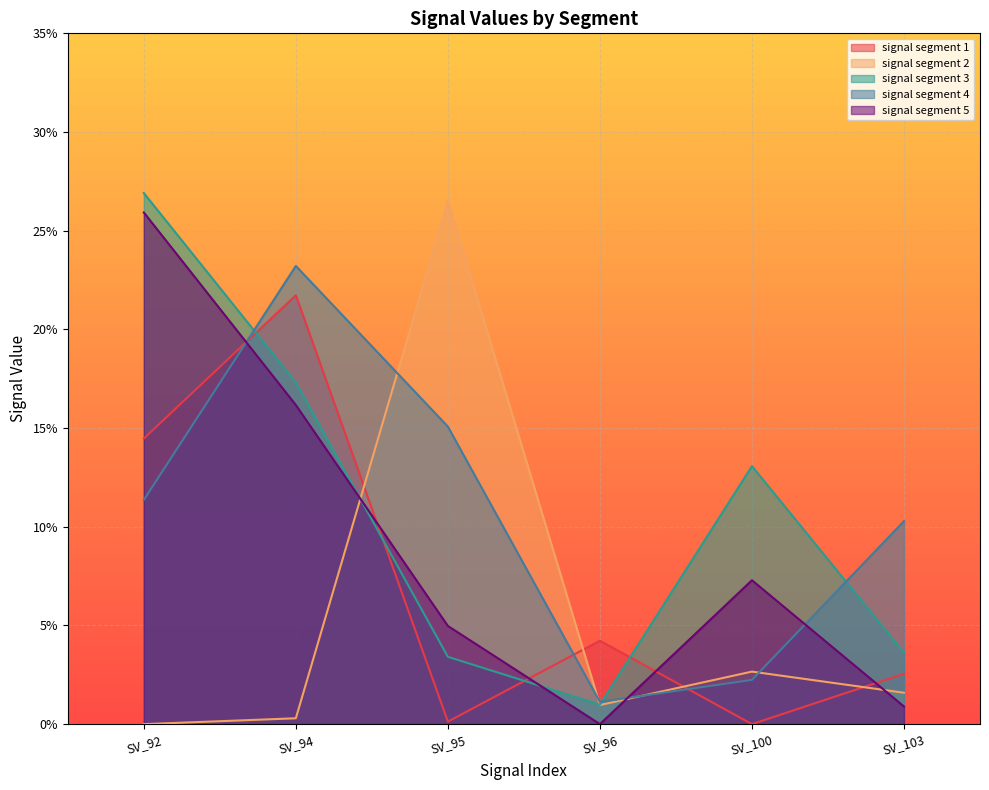

At which category does signal segment 5 reach its first local valley?

SV_96